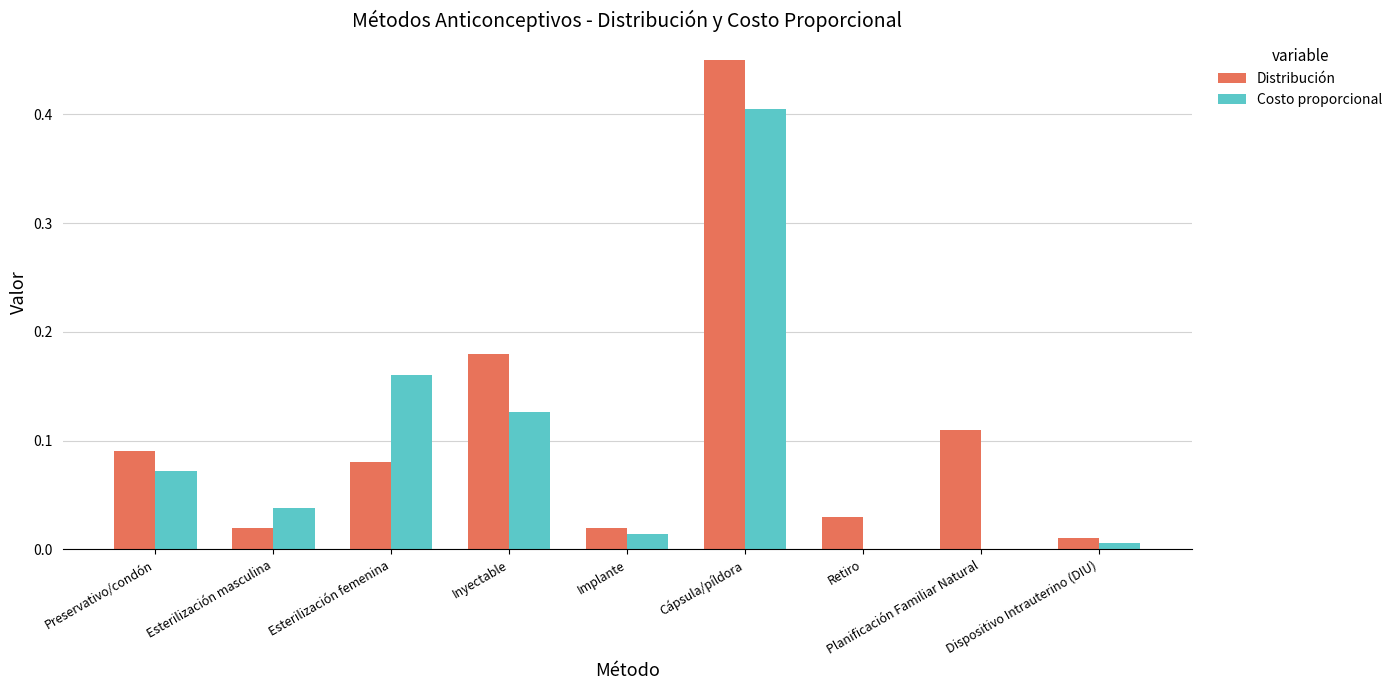

How many series are shown in this chart?

2